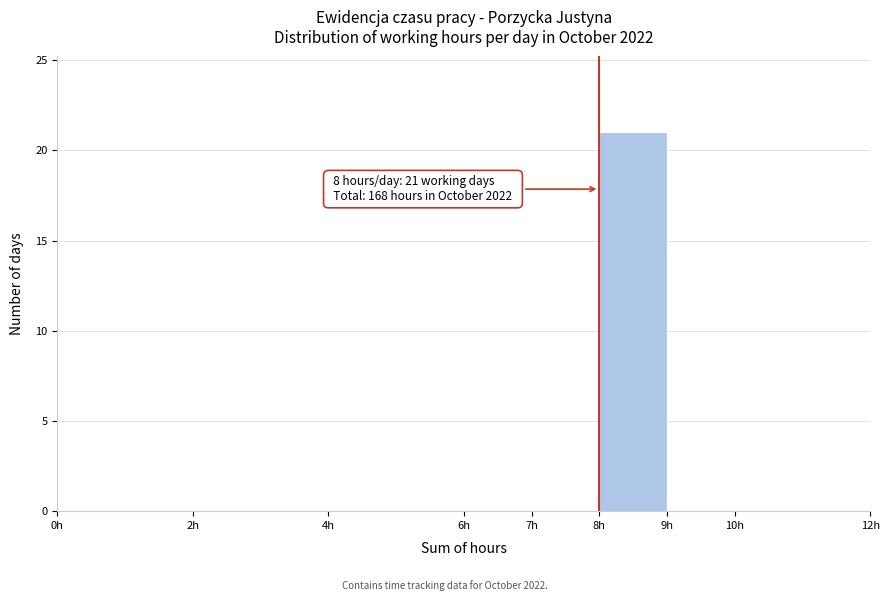

Over which range of the x-axis is the bar tallest?

8 to 9